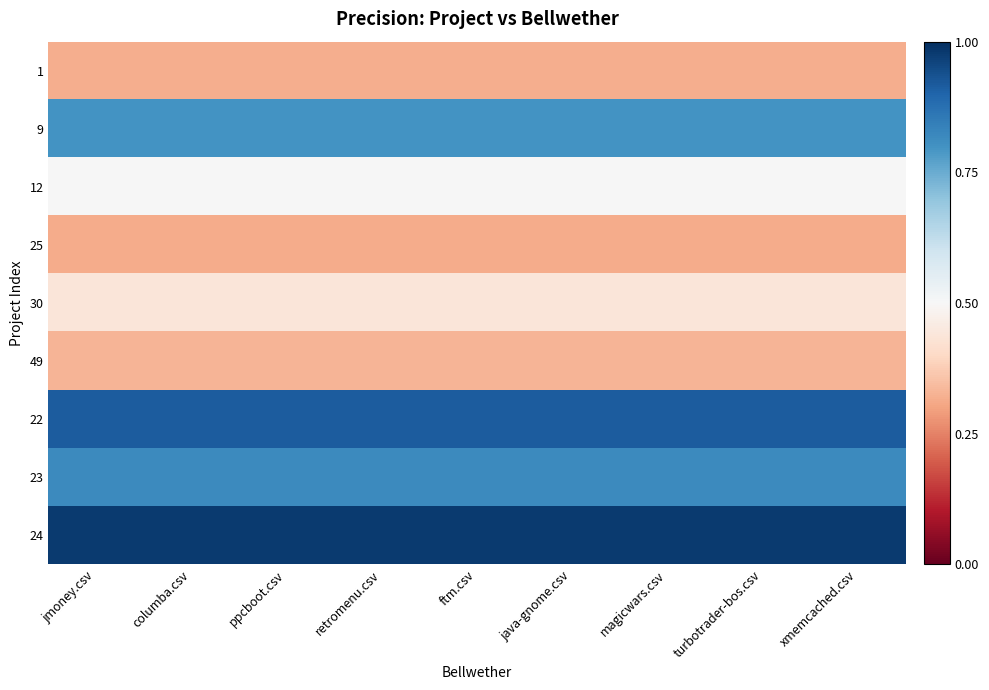

At which category does the chart reach its minimum across all series?

jmoney.csv